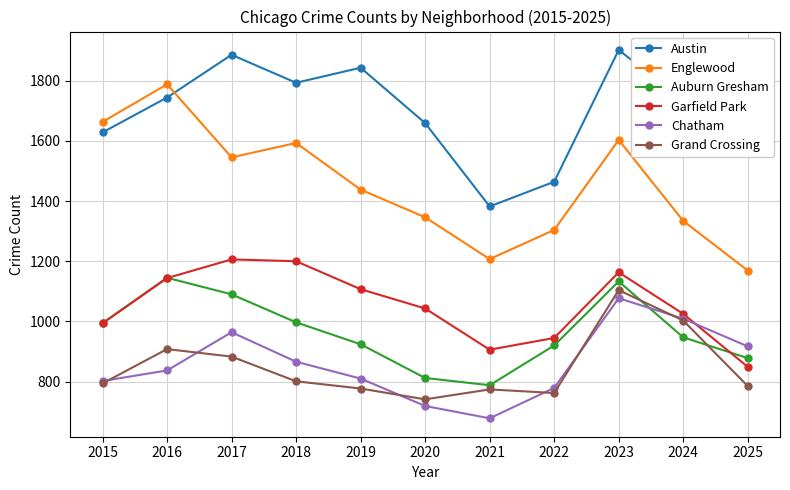

Rank the series at 2023 from highest to lowest value.

Austin, Englewood, Garfield Park, Auburn Gresham, Grand Crossing, Chatham